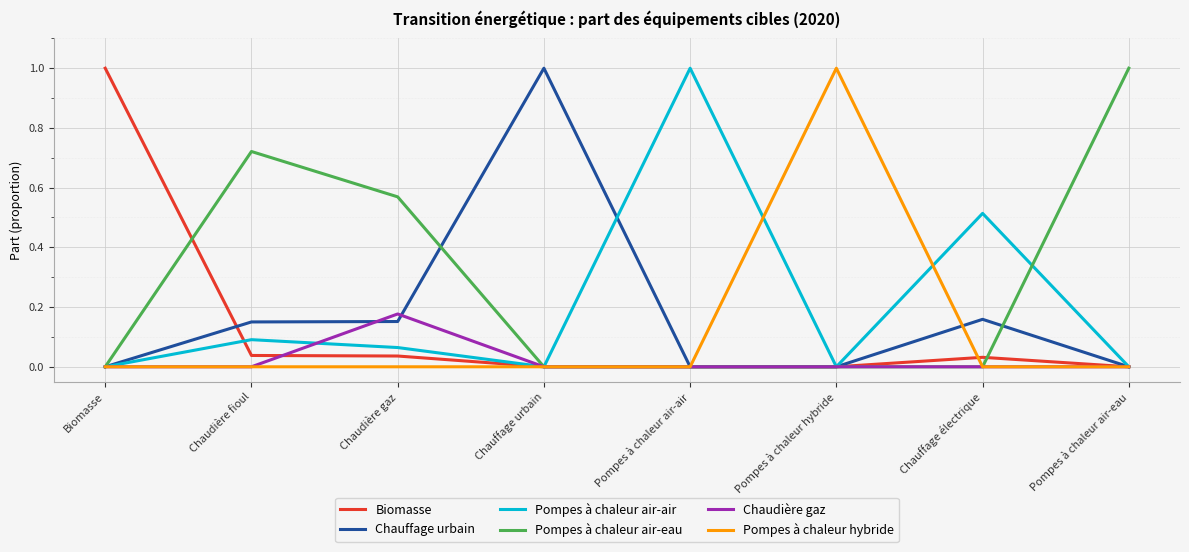

True or false: Chauffage urbain has a value of -0.3 at Biomasse.

False